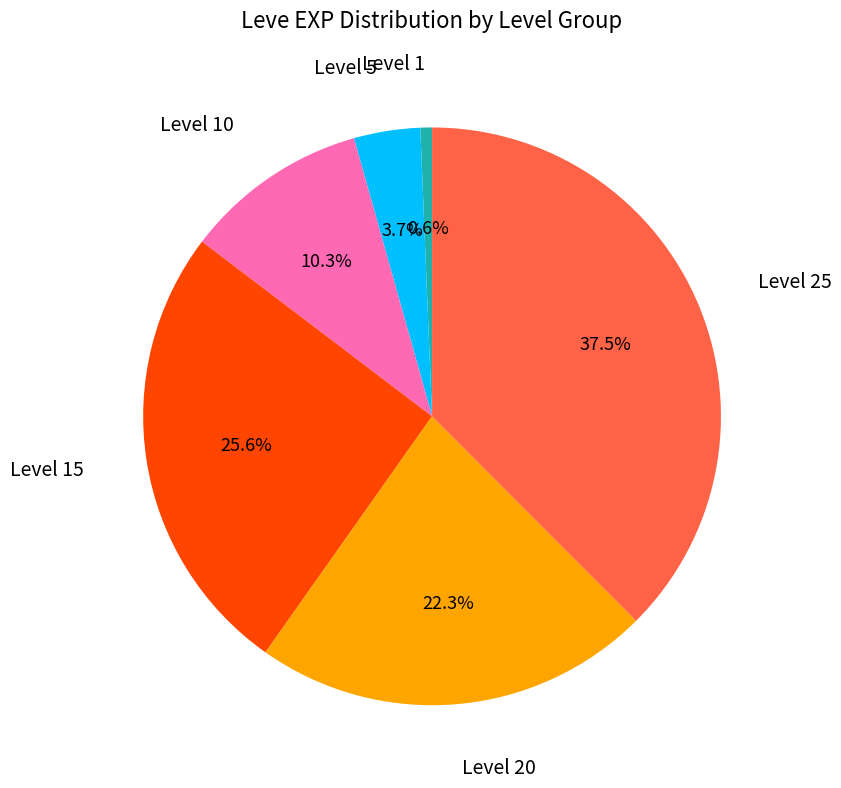

Is there any slice that represents more than half of the pie?

No